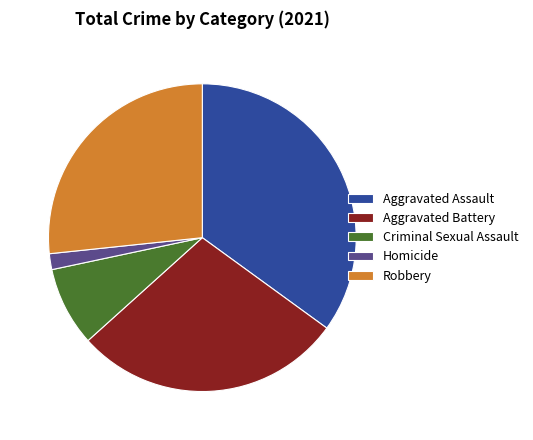

What is the ratio of the value at Robbery to the value at Criminal Sexual Assault?

3.2